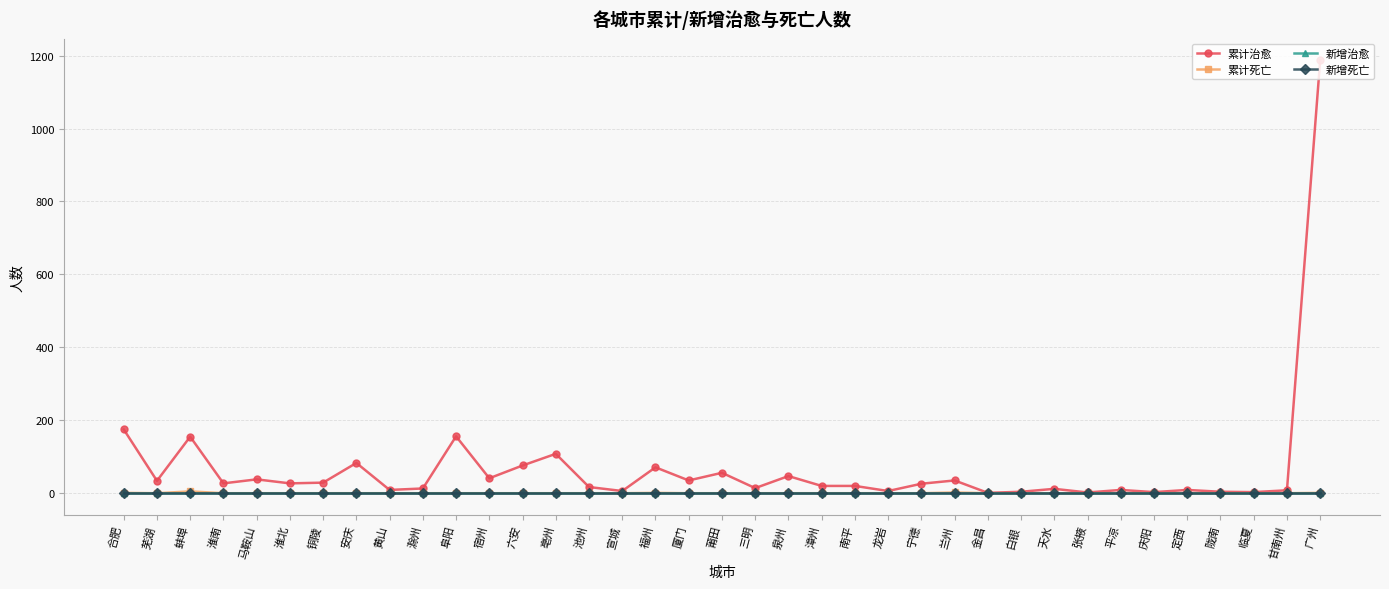

At which category is the sum across all series the highest?

广州